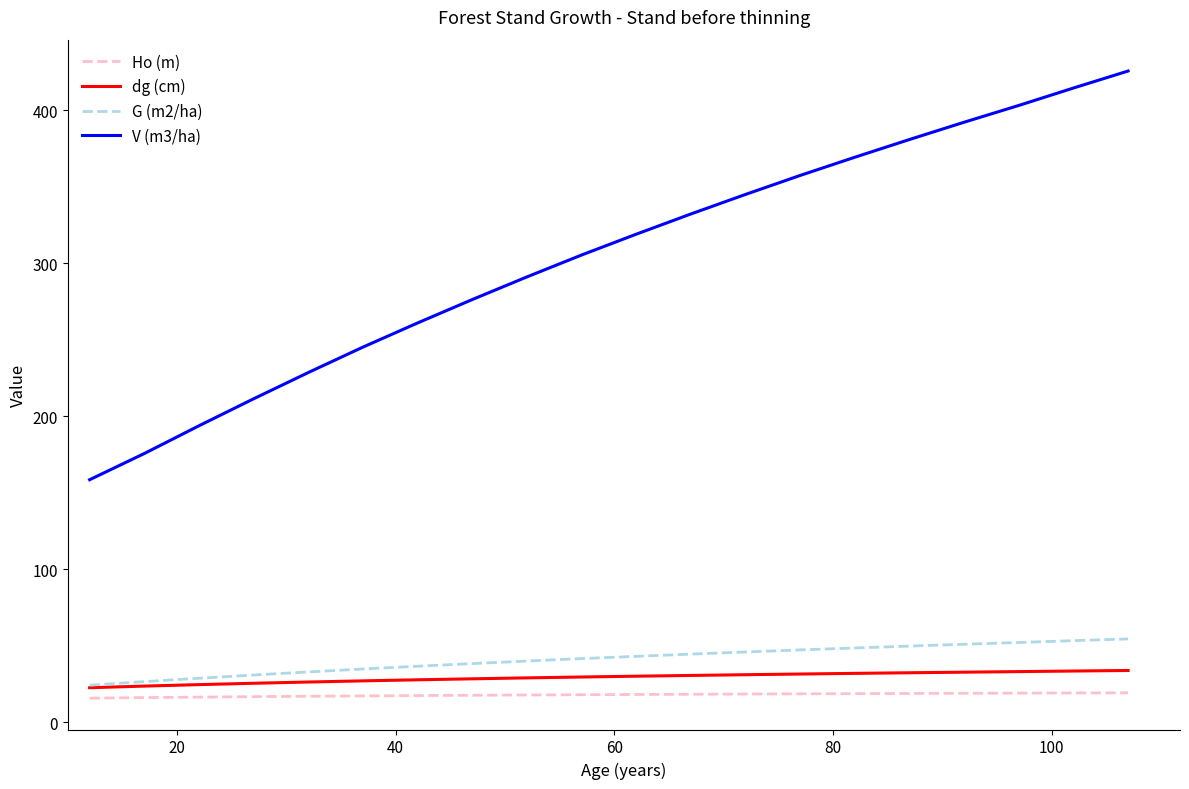

Which series has the largest total across all categories?

V (m3/ha)